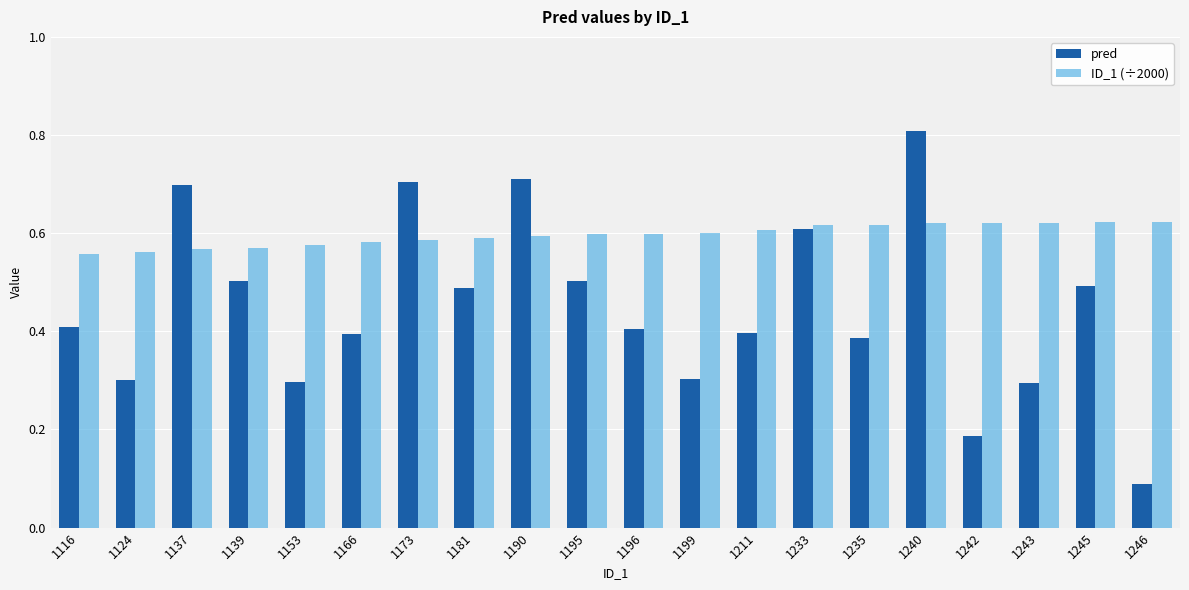

Is the value of ID_1 (÷2000) at 1240 greater than the value of pred at 1124?

Yes